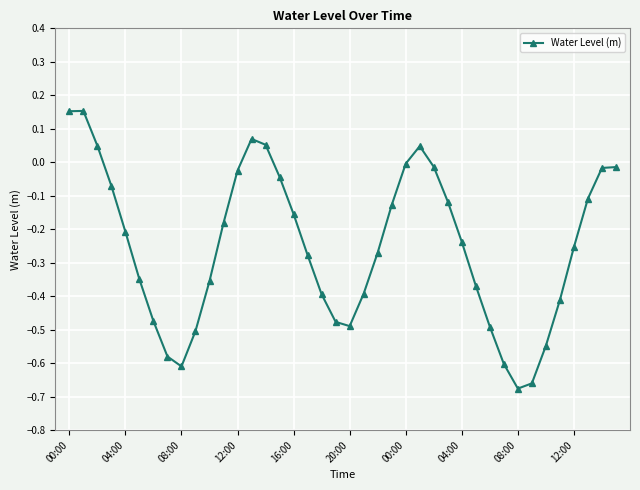

What is the difference between the maximum and minimum values?

0.8